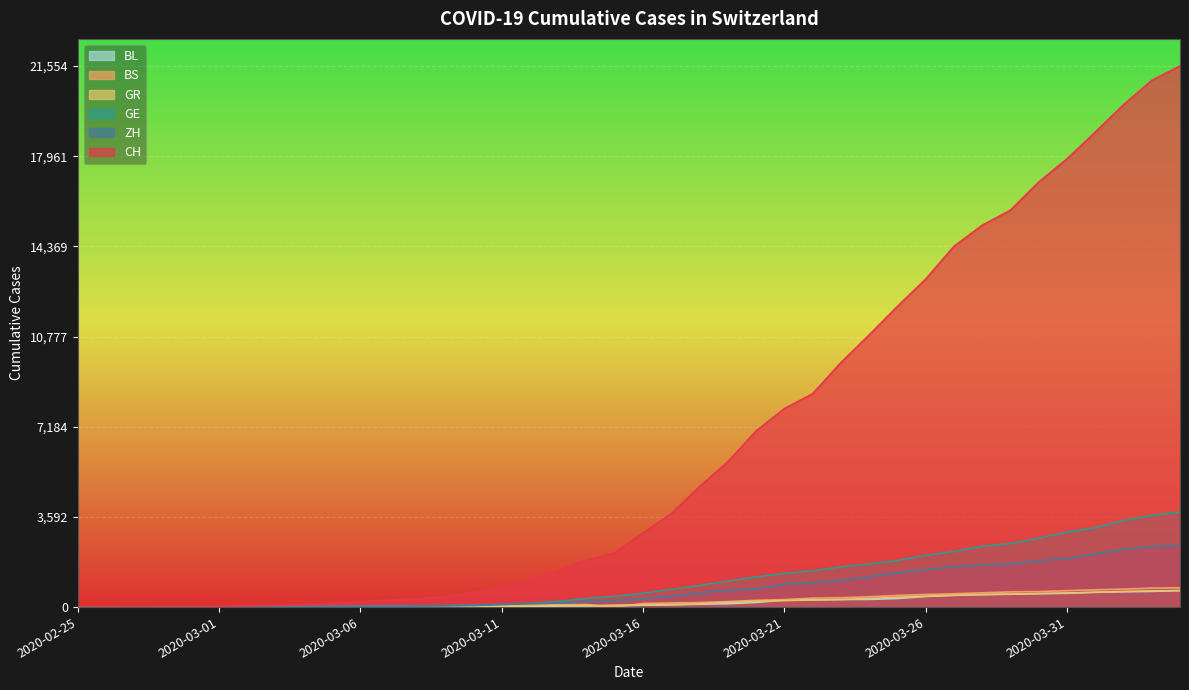

What is the difference between the maximum and minimum values in the BL series?

656